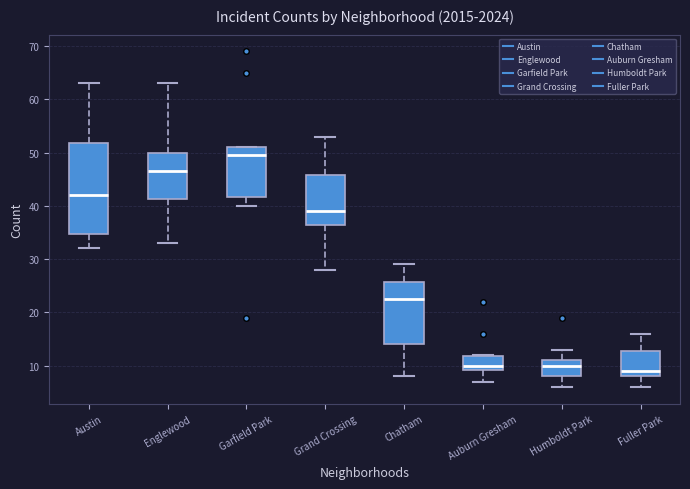

Reading left to right, read every box against the y-axis: the position of its median line, the range the box covers, and the ends of its whiskers. The values are not printed on the chart, so give them approximately, as read against the axis.

Austin: median 42, box 35 to 52, whiskers 32 to 63
Englewood: median 47, box 41 to 50, whiskers 33 to 63
Garfield Park: median 50, box 42 to 51, whiskers 40 to 51
Grand Crossing: median 39, box 37 to 46, whiskers 28 to 53
Chatham: median 23, box 14 to 26, whiskers 8 to 29
Auburn Gresham: median 10, box 9 to 12, whiskers 7 to 12
Humboldt Park: median 10, box 8 to 11, whiskers 6 to 13
Fuller Park: median 9, box 8 to 13, whiskers 6 to 16